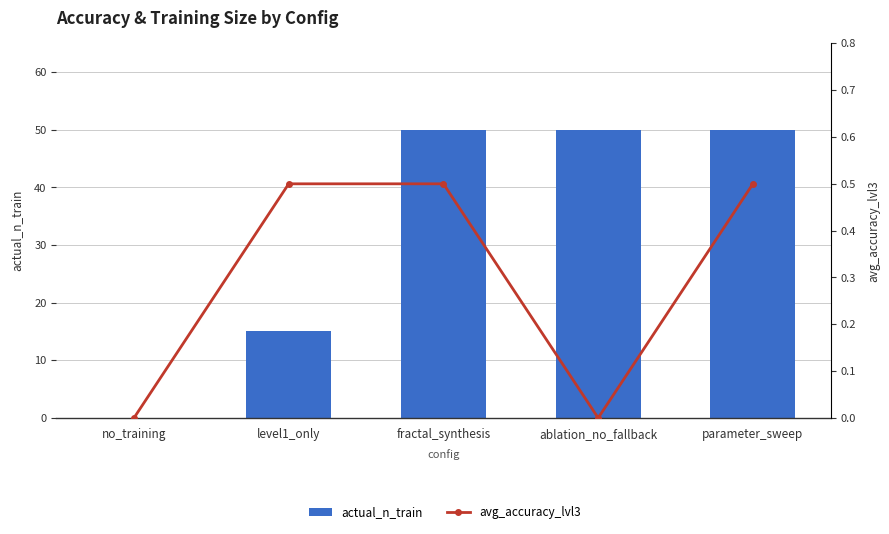

What is the greatest value displayed?

50.0